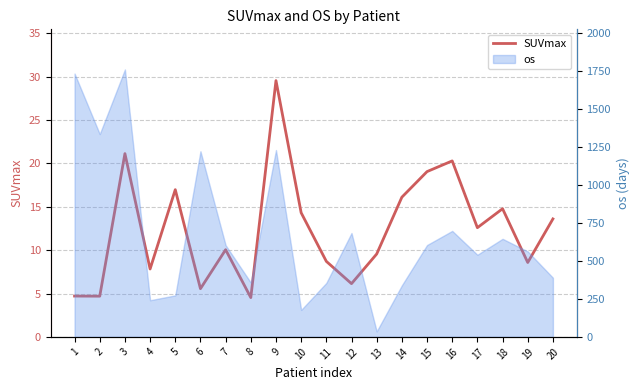

How many lines are shown in the chart?

1